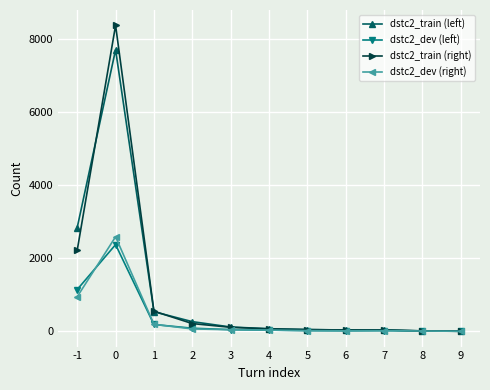

What is the difference between the dstc2_train (left) values at 8 and 0?

7700